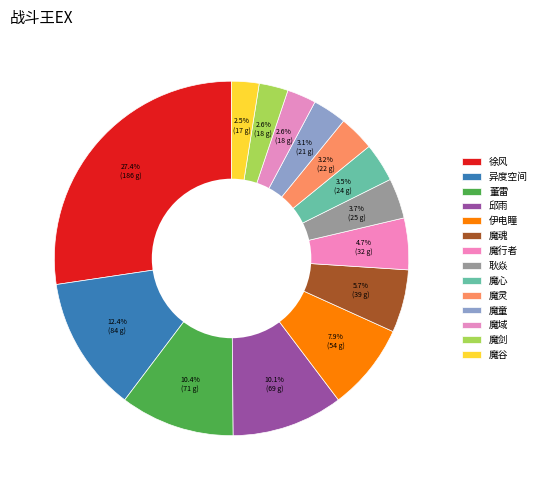

What percentage do 魔谷 and 邱雨 together represent?

12.6%